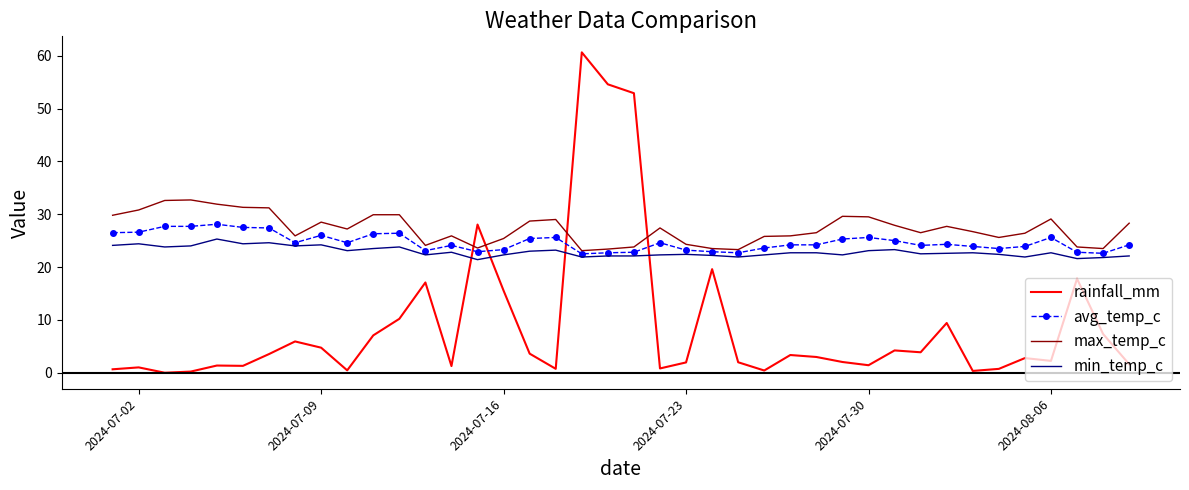

How many intersections are there between avg_temp_c and rainfall_mm?

4